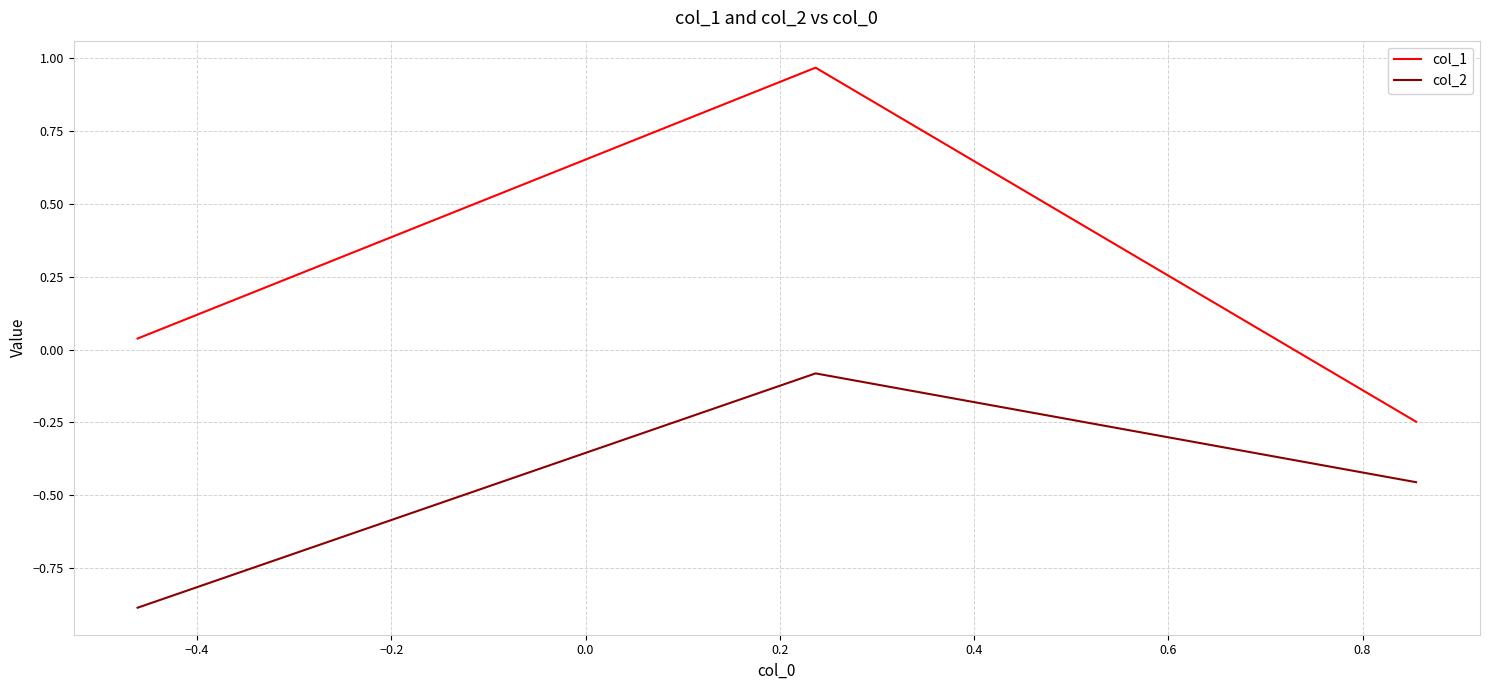

How many lines are shown in the chart?

2